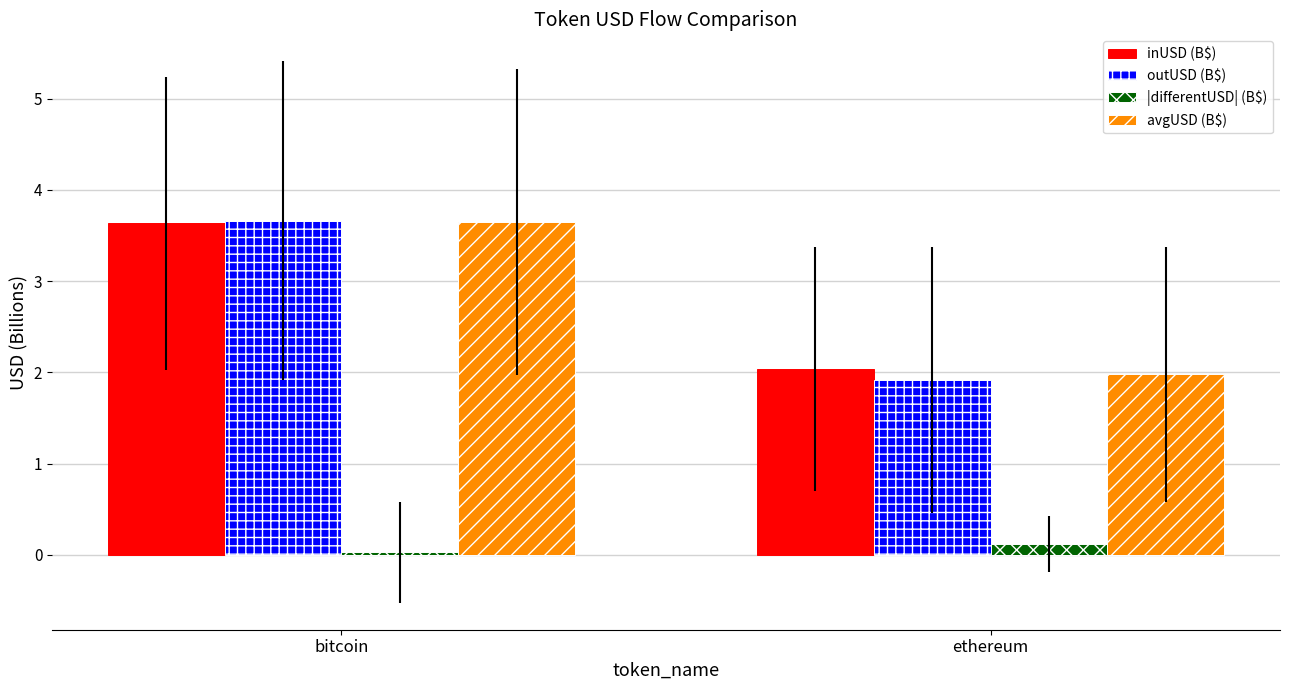

List the labels in order of inUSD (B$) value, smallest first.

ethereum, bitcoin